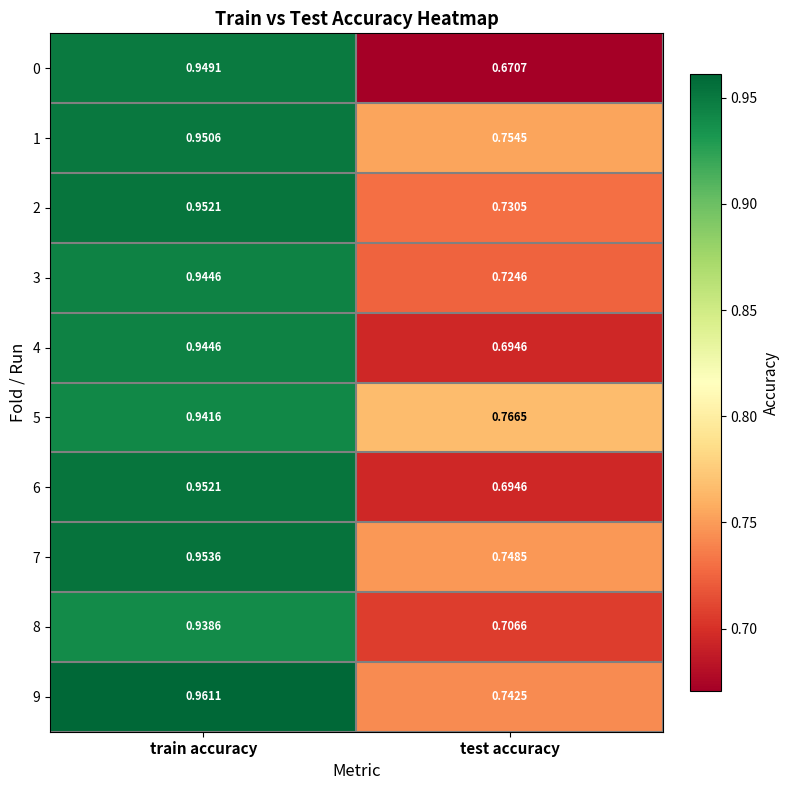

At which label is 2 closest to 0?

test accuracy